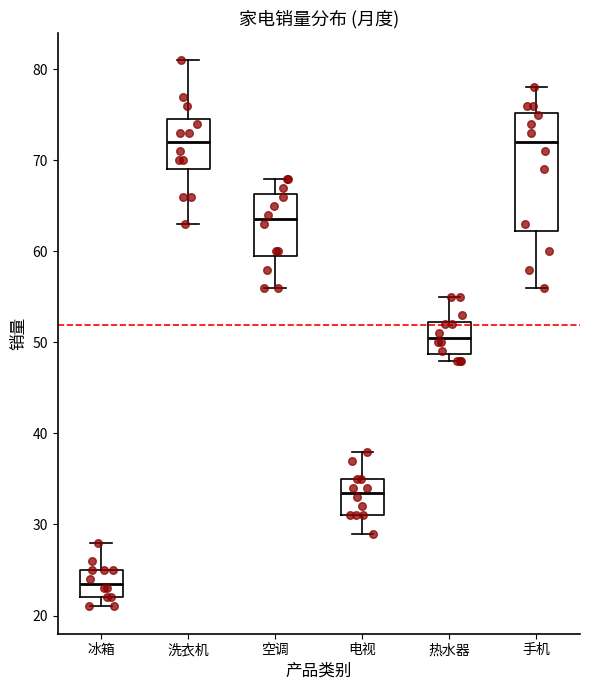

Which box is the tallest, from its lower edge to its upper edge?

手机